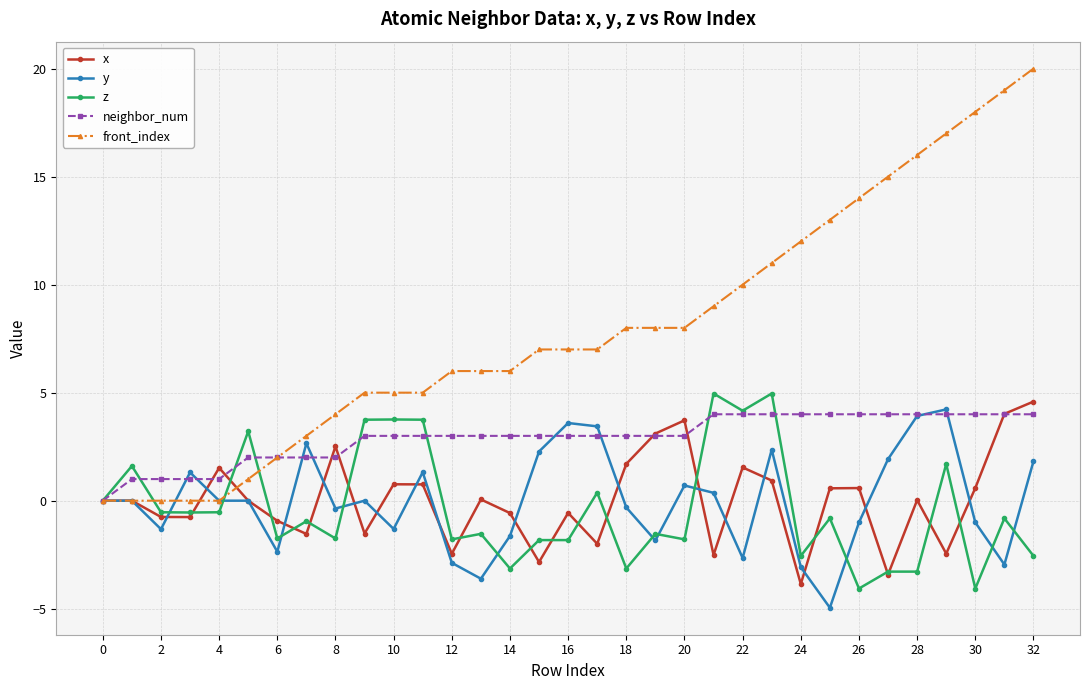

What is the value of the front_index point at the 27th from the left?

14.0